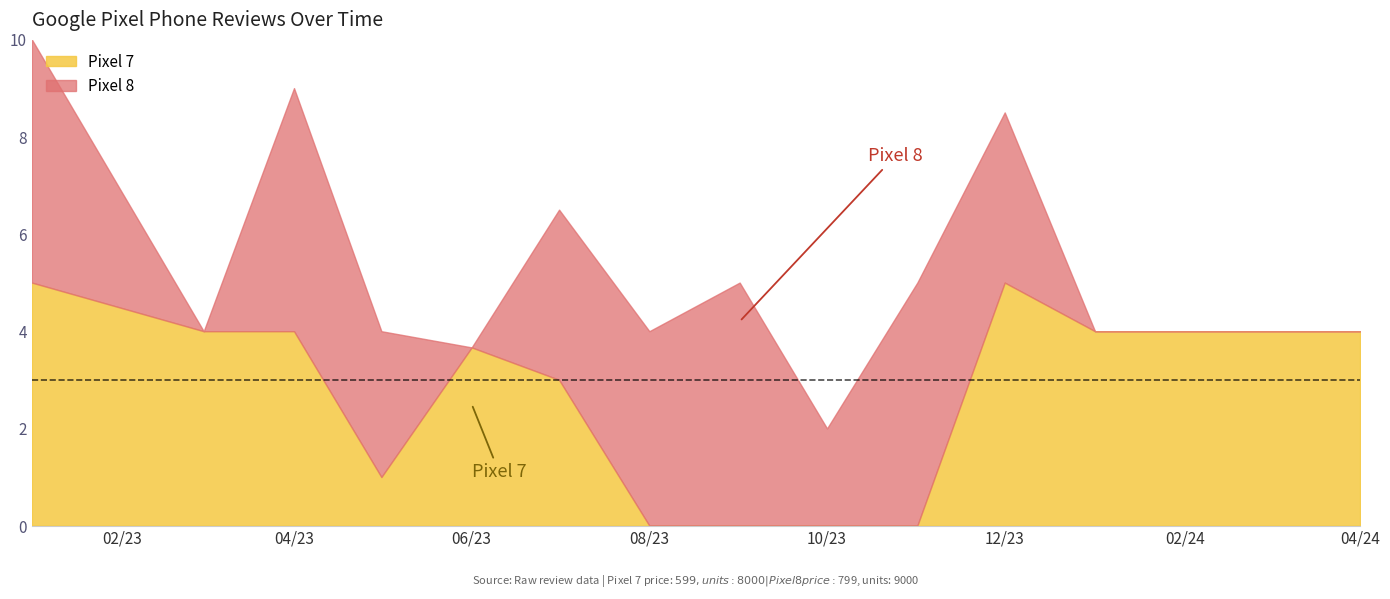

True or false: Pixel 8 has more than 0 points higher than both neighbors.

True